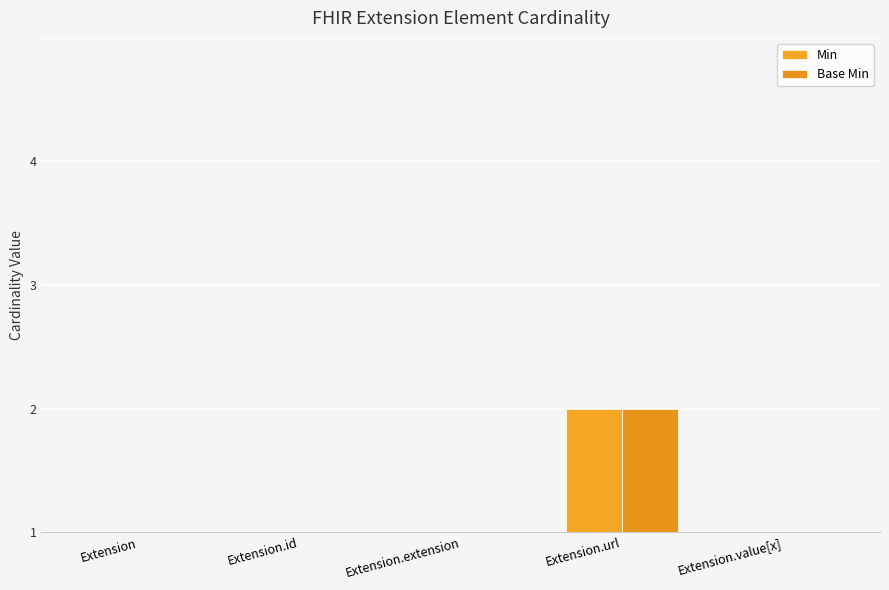

Does the chart contain stacked bars?

No